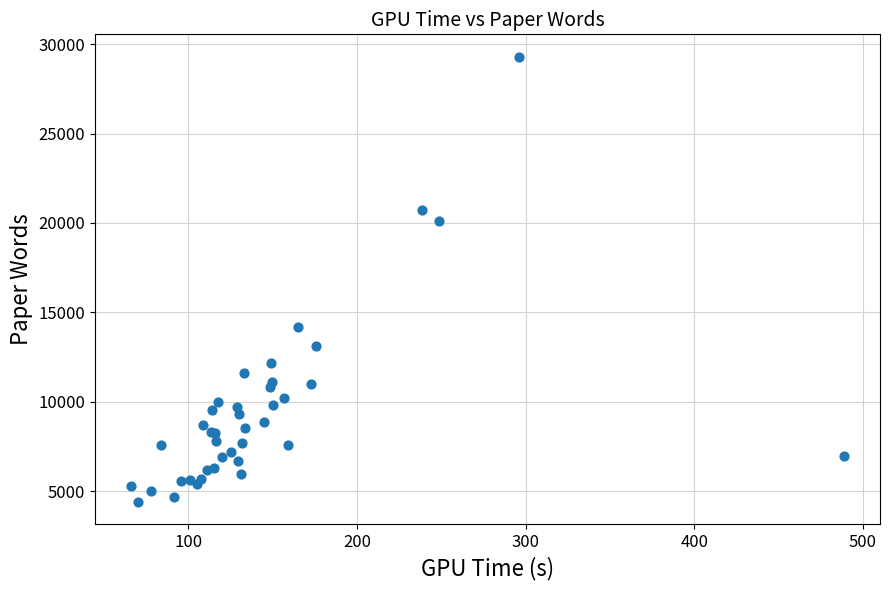

What Y value in the scatter plot is closest to 16856?

14188